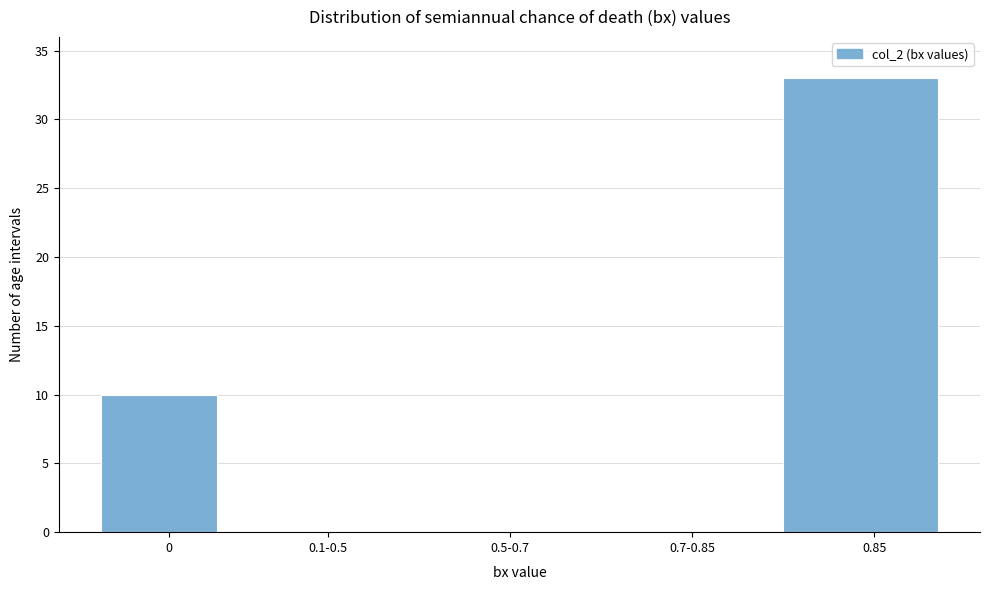

Reading right to left, transcribe all the data shown in this chart.

0.85=33	0.7-0.85=0	0.5-0.7=0	0.1-0.5=0	0=10